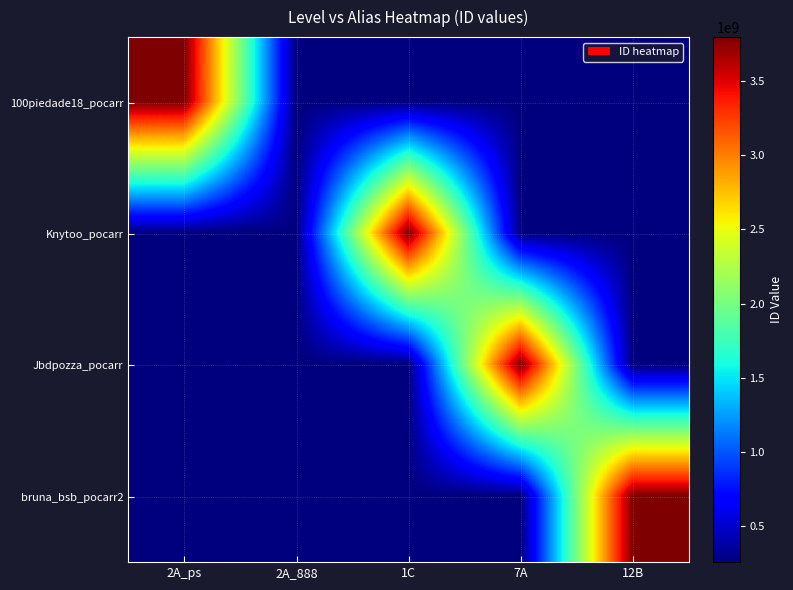

How many distinct data groups are displayed?

4